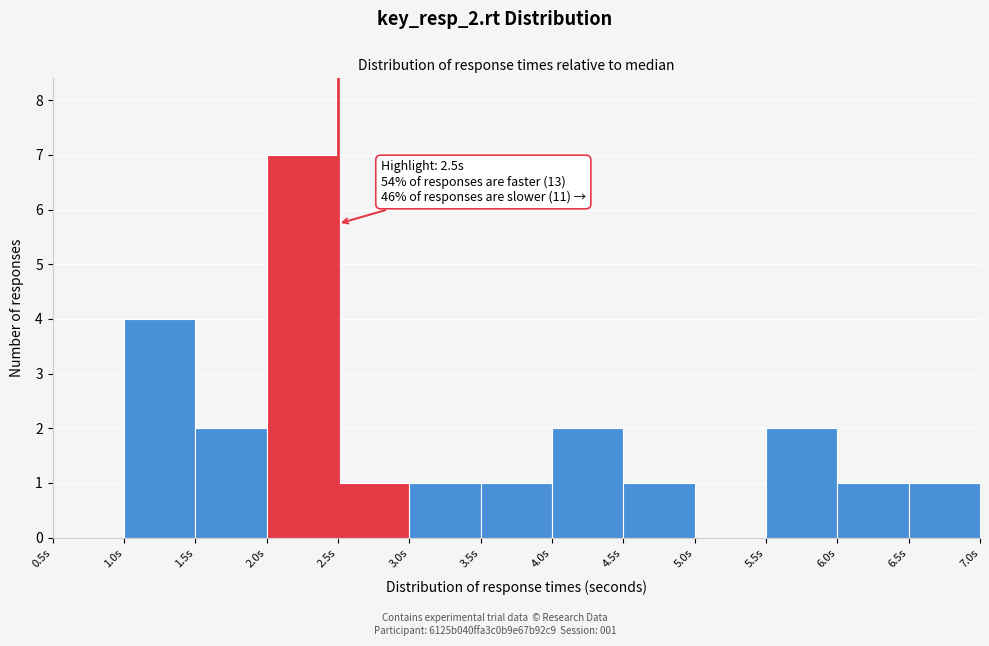

Over which range of the x-axis is the bar tallest?

2.0 to 2.5